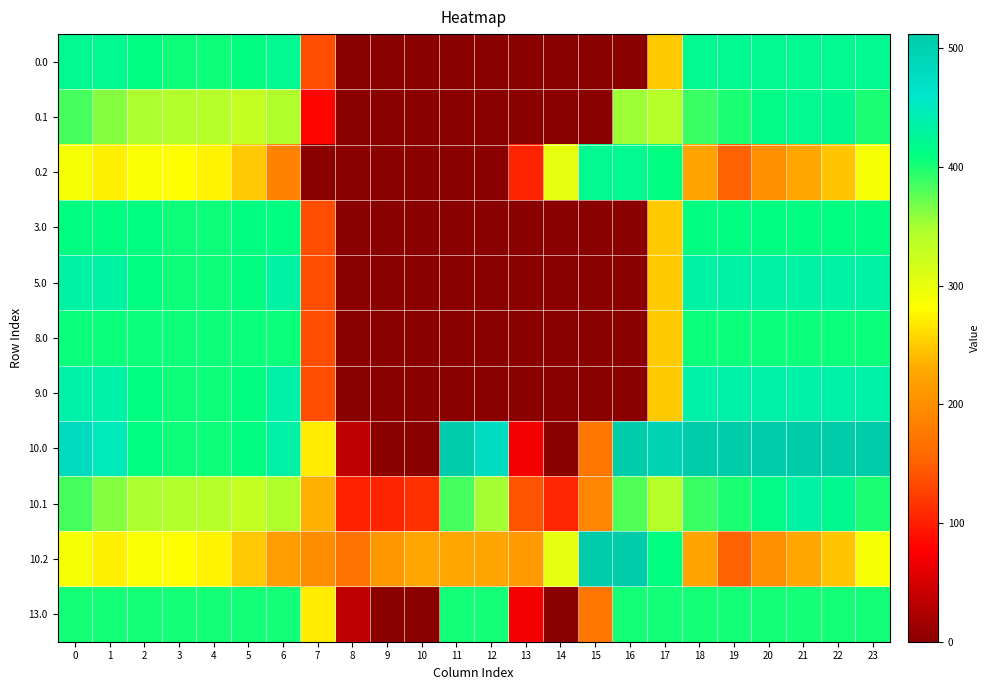

Count the number of categories in the chart.

24